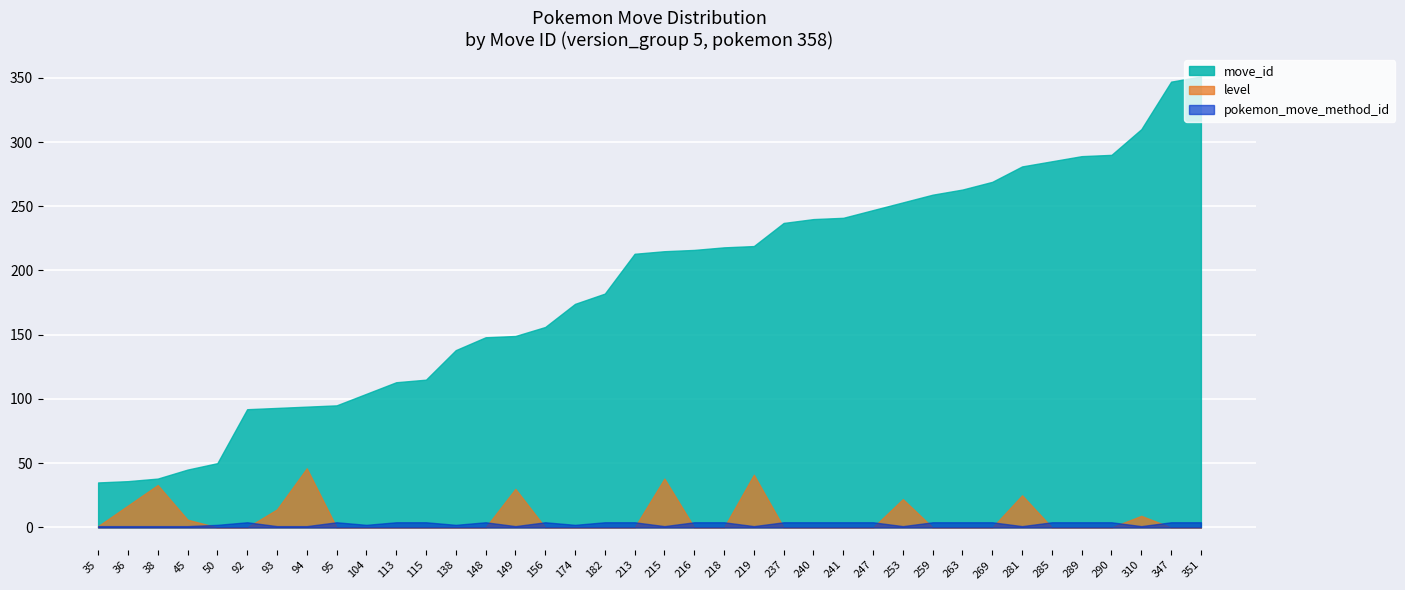

Between 104 and 149, which is larger?

149